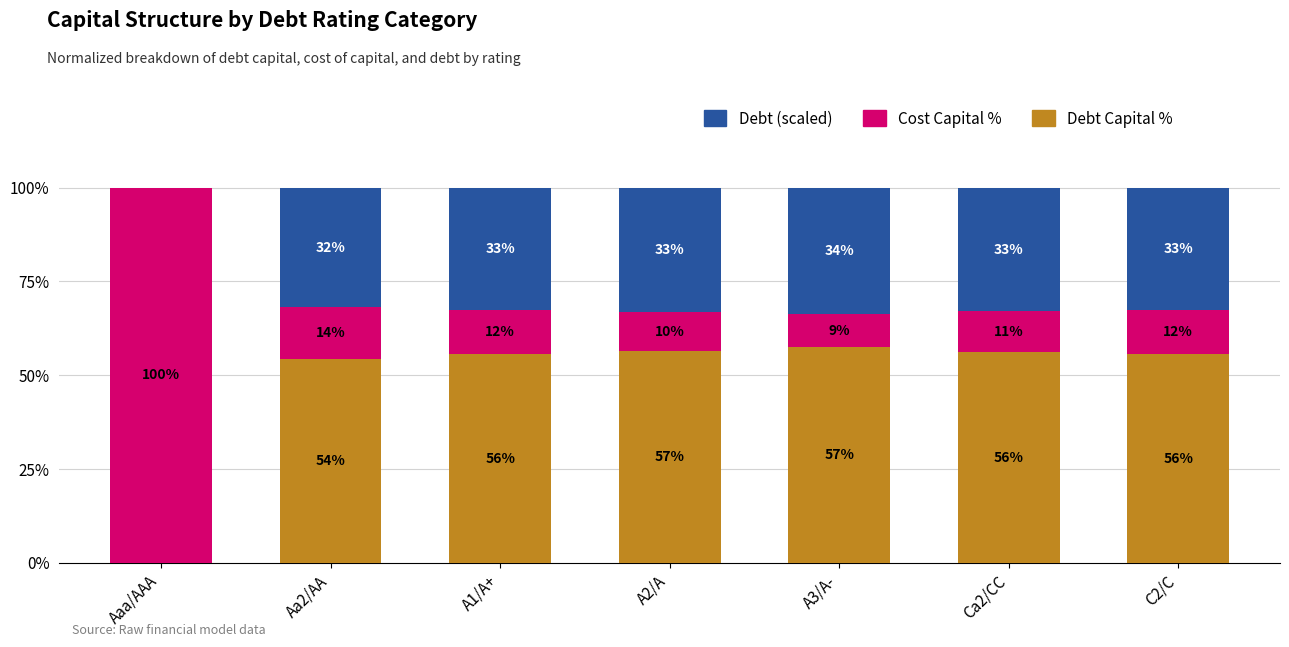

What are all the series names shown in the legend?

Debt (scaled), Cost Capital %, Debt Capital %